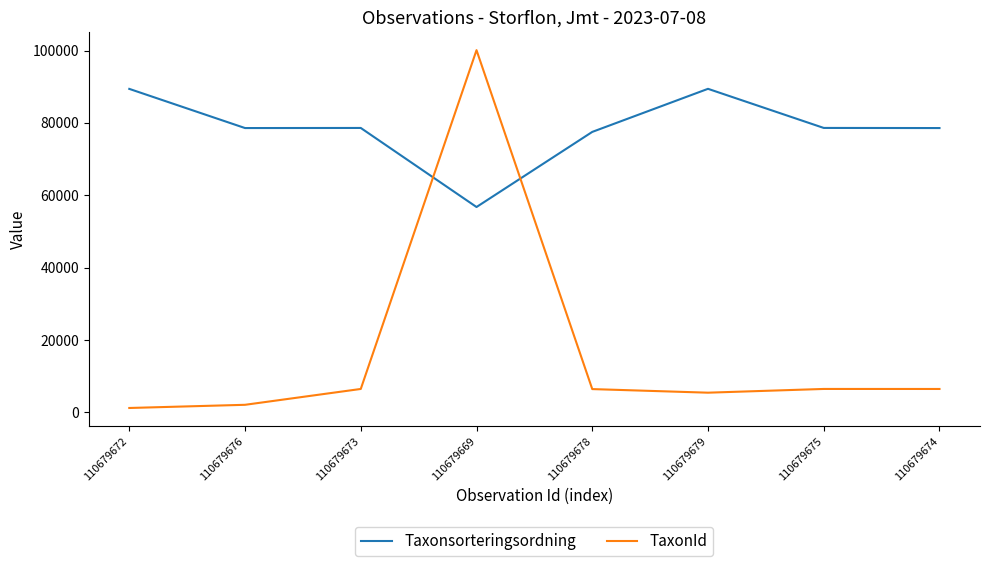

Does the chart display data point markers on the line(s)?

No